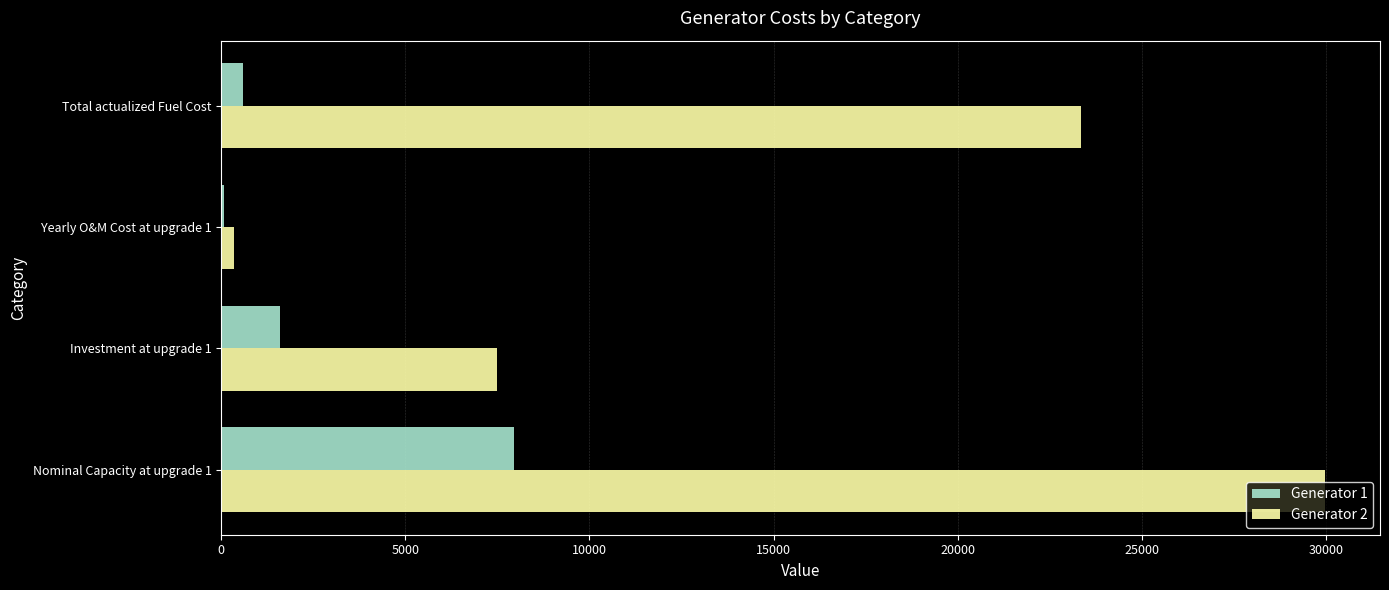

What is the greatest value displayed?

29973.2